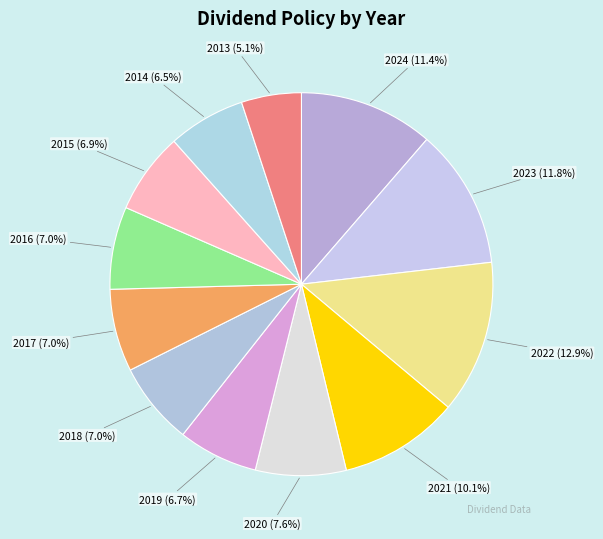

True or false: 2021 accounts for 1% of the total.

False